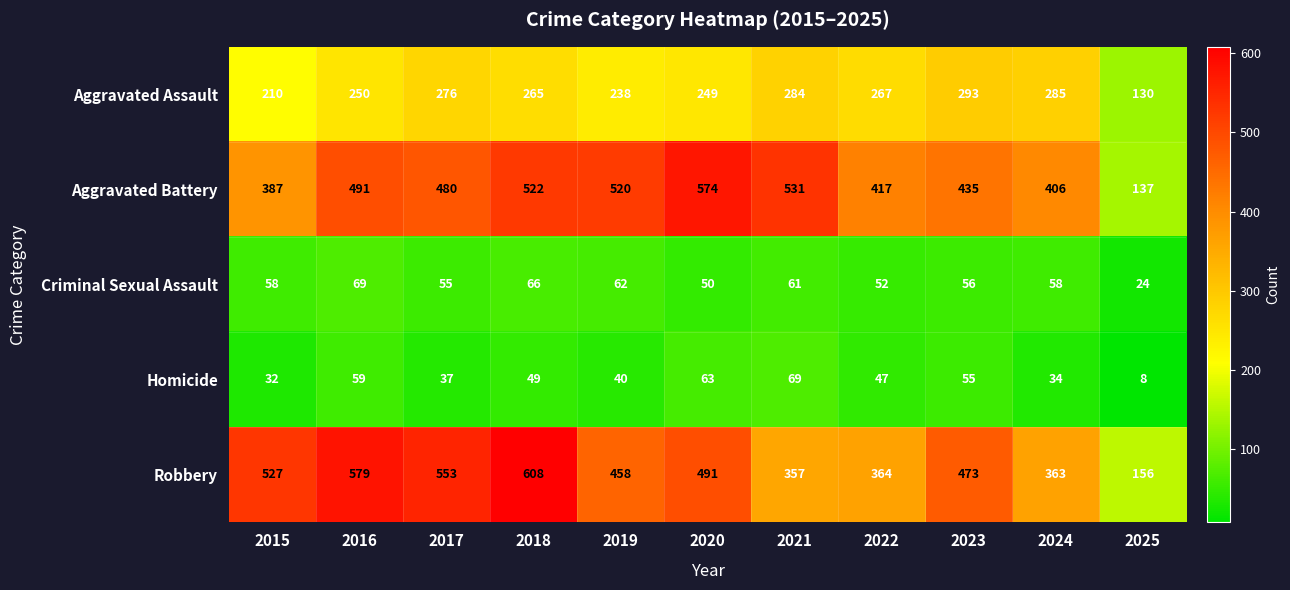

Rank the categories by Aggravated Battery value from highest to lowest.

2020, 2021, 2018, 2019, 2016, 2017, 2023, 2022, 2024, 2015, 2025